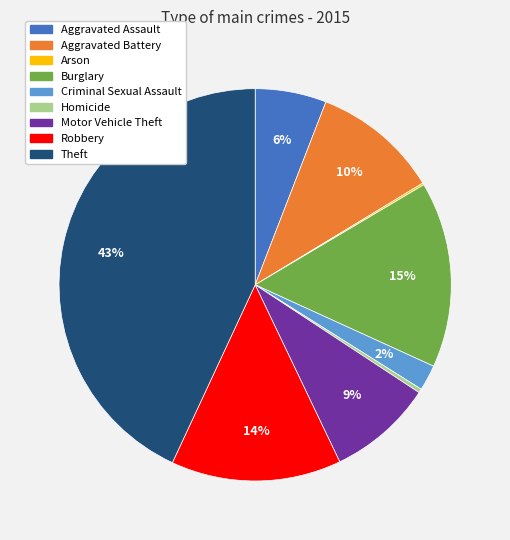

To the nearest percent, what percentage of the pie is Theft?

43%